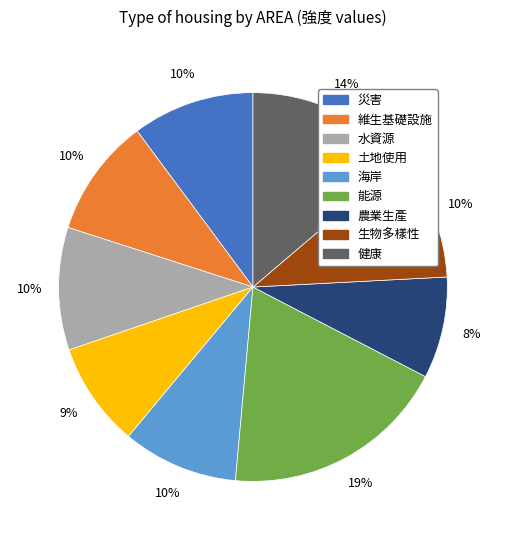

Does 農業生產 represent more than half of the total?

No